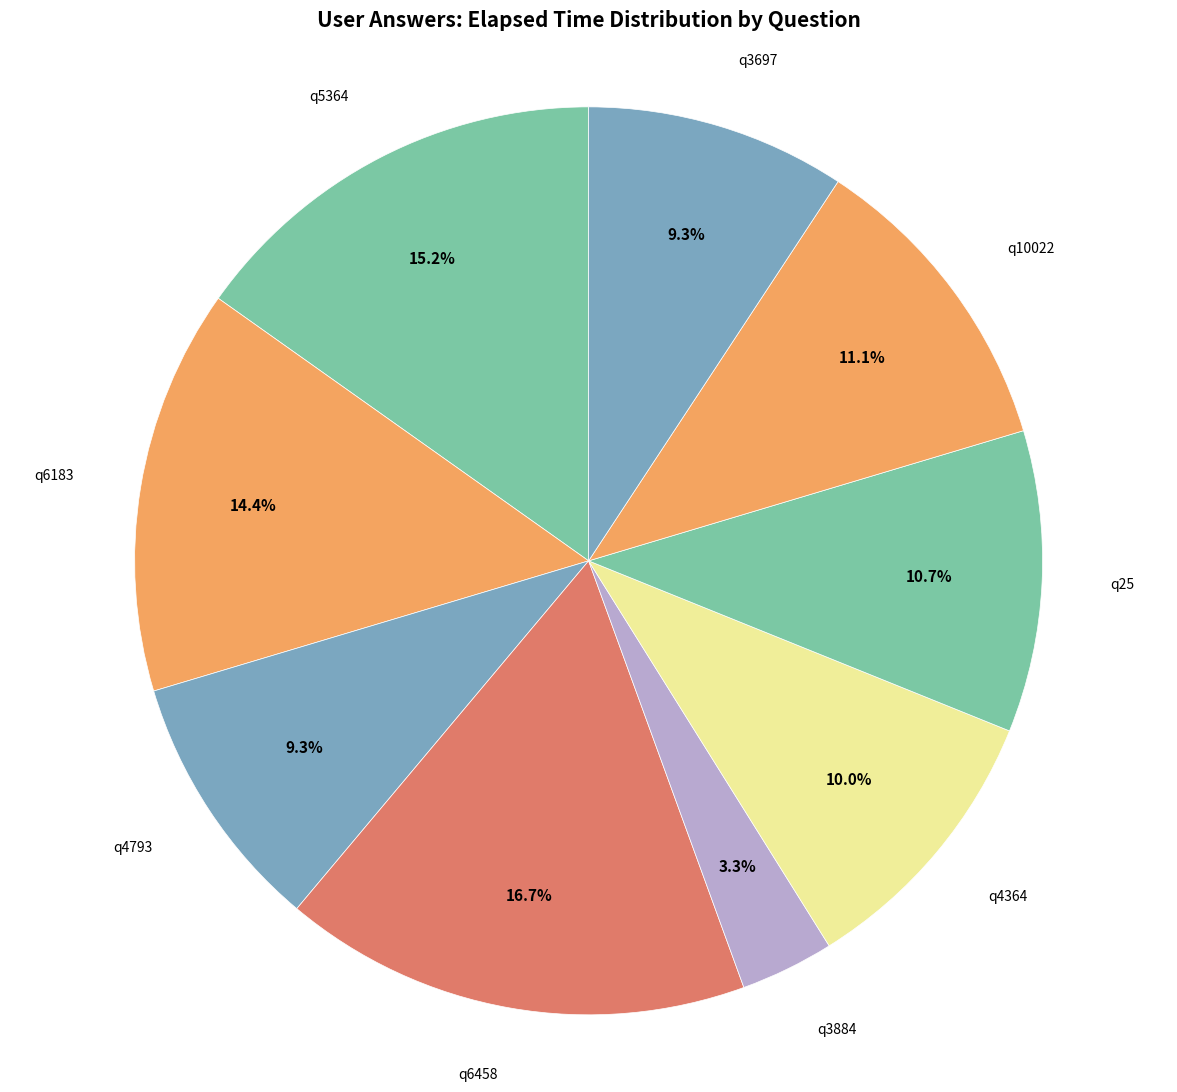

The q6183 slice represents 3% of the pie. True or false?

False